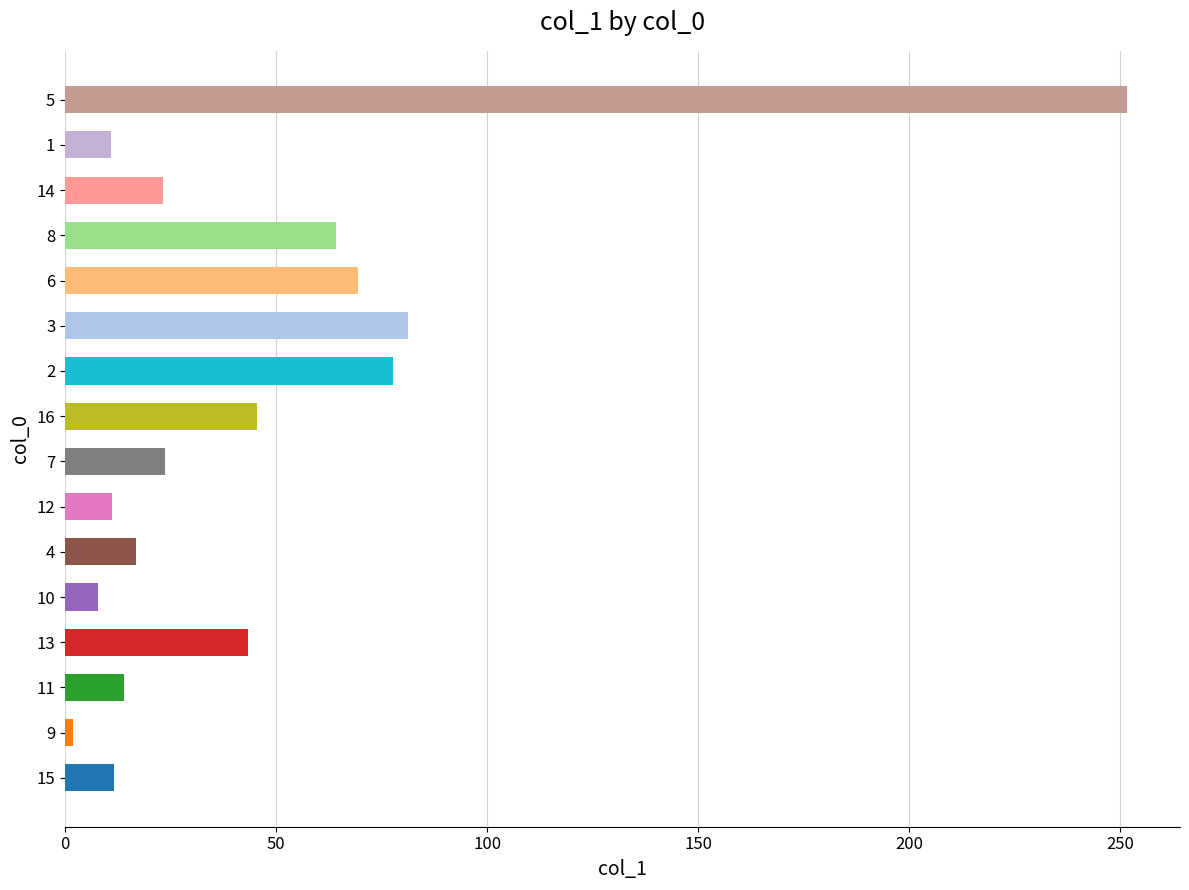

Are the bars horizontal?

Yes